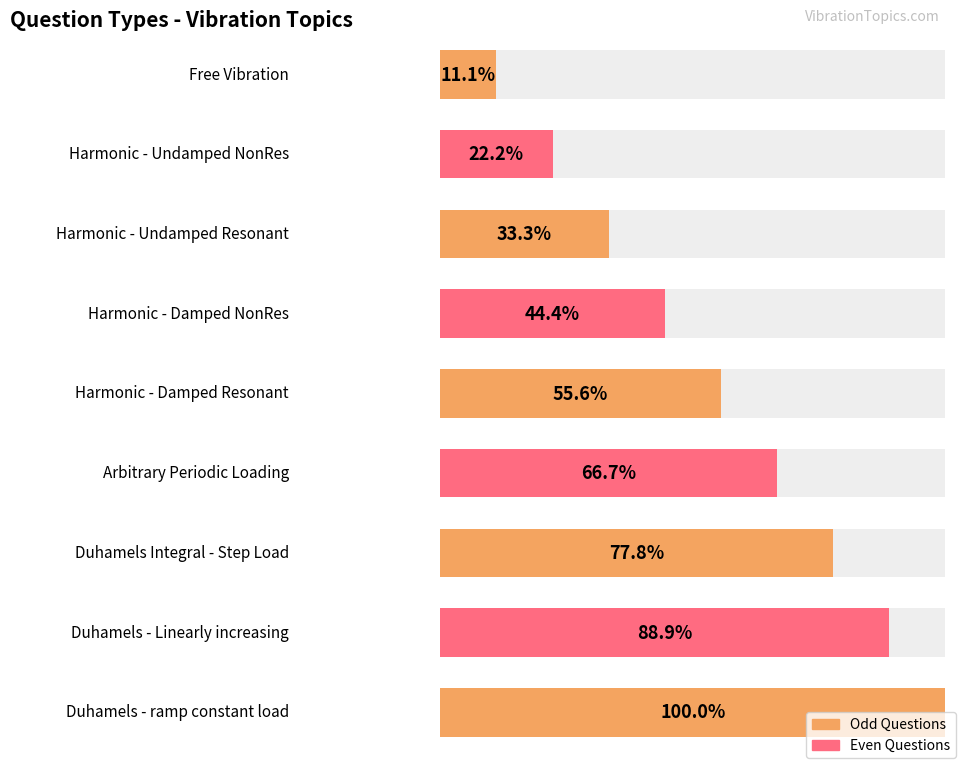

Between Free Vibration and Harmonic - Damped NonRes, which is larger?

Harmonic - Damped NonRes